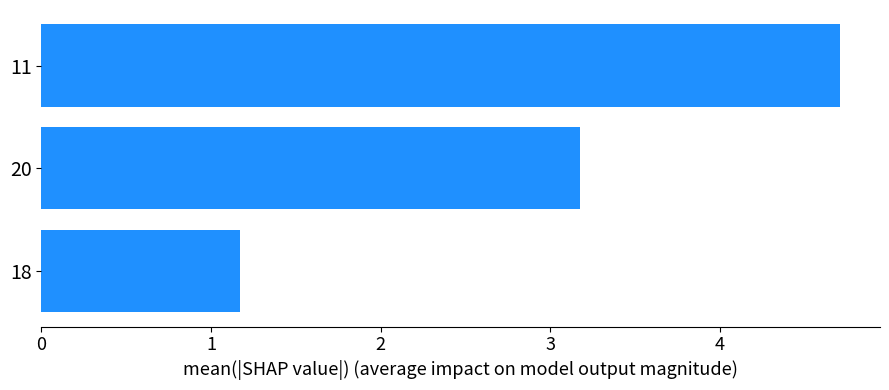

How many categories are shown in the chart?

3